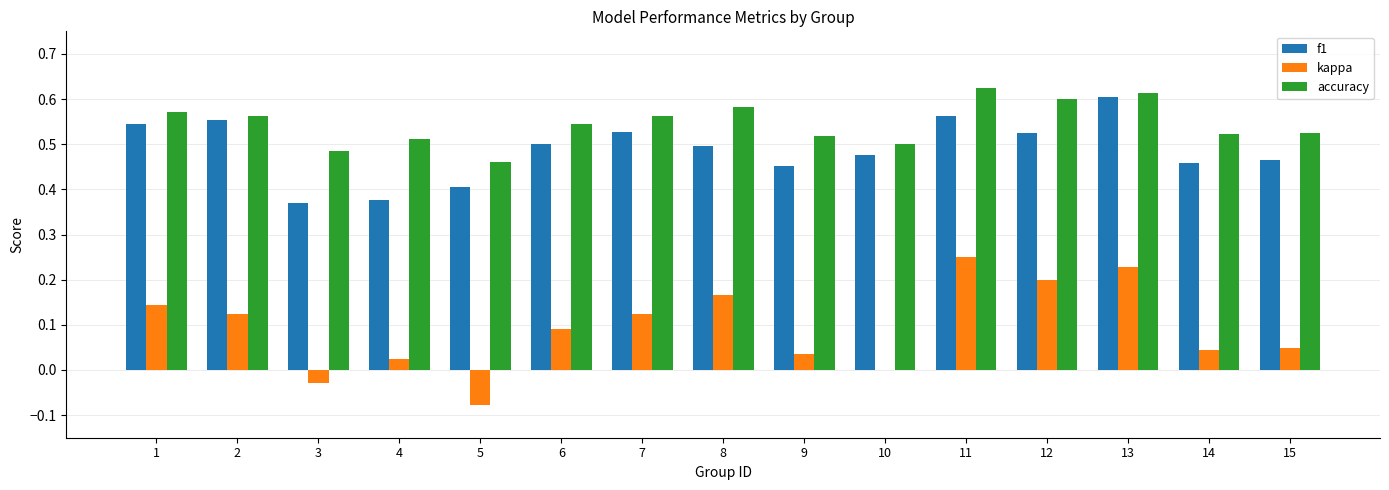

Which series changed the most between 8 and 9?

kappa